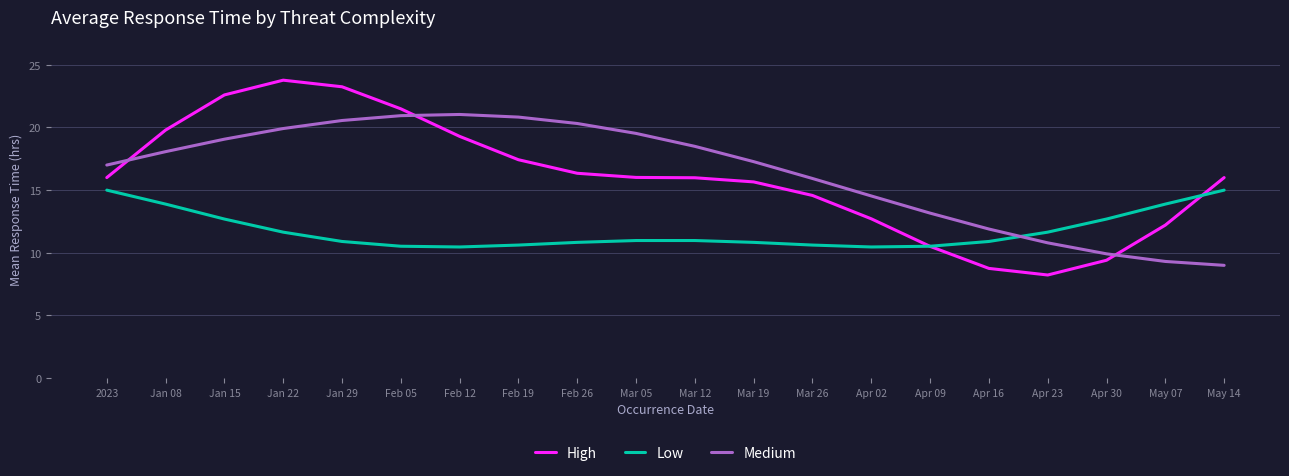

Is the value of Low at Mar 12 greater than the value of High at Jan 29?

No